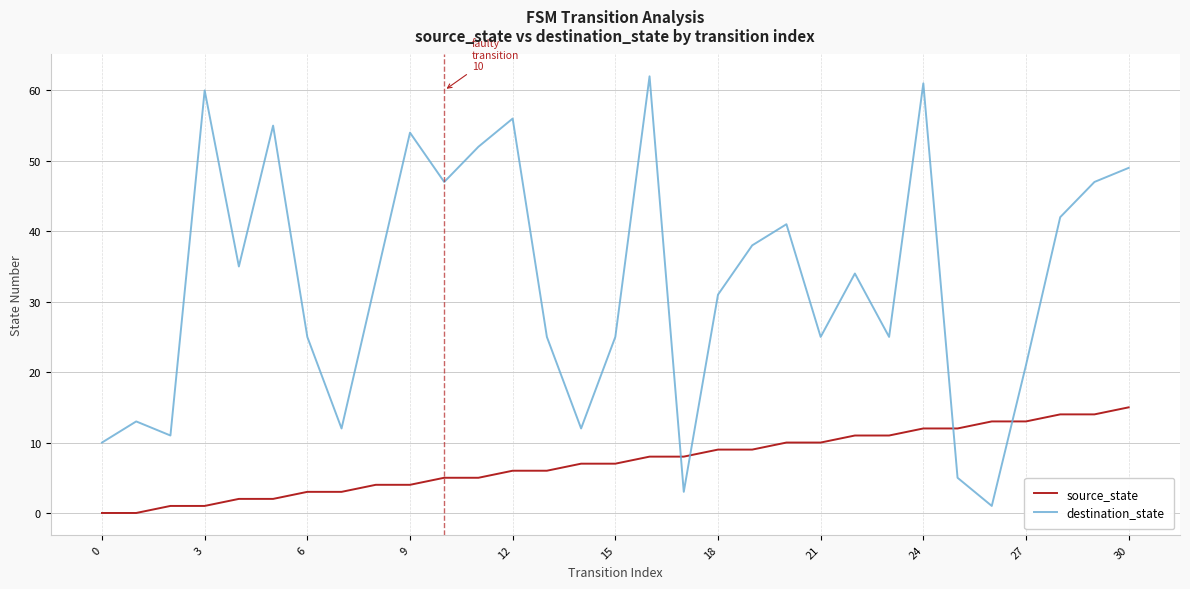

What is the highest value of the source_state series?

15